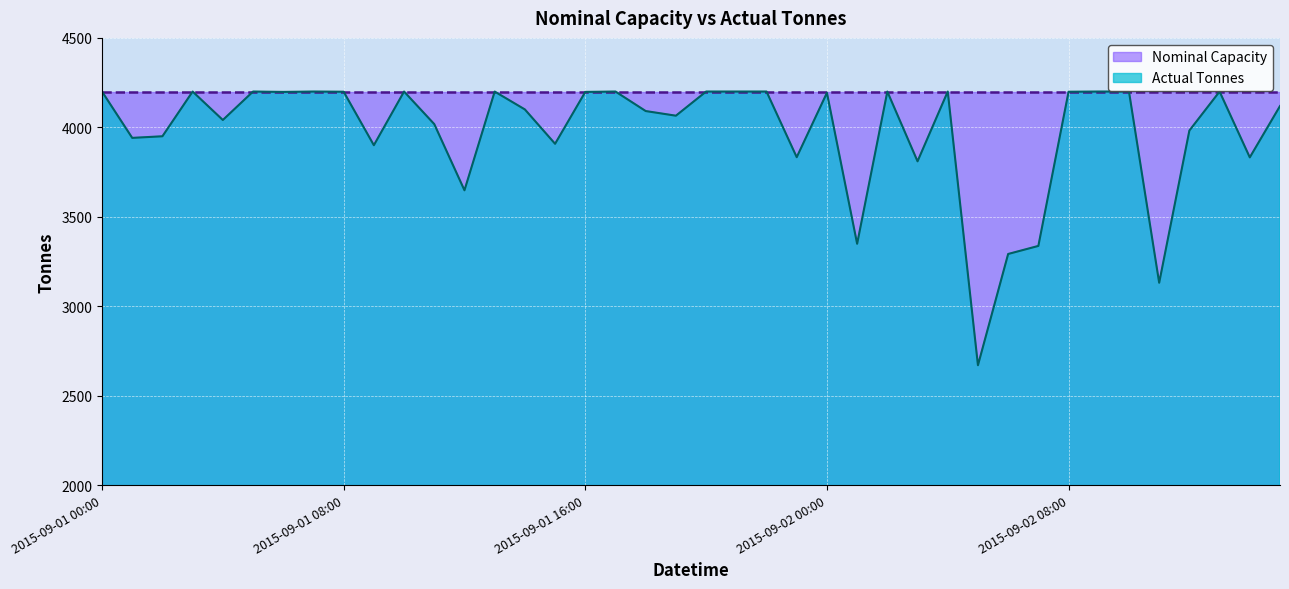

What is the value of the 31st point from the left?

3292